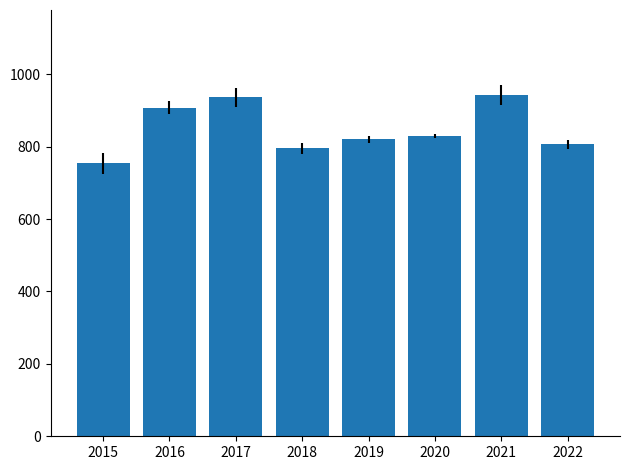

What is the ratio of the value at 2016 to the value at 2019?

1.1